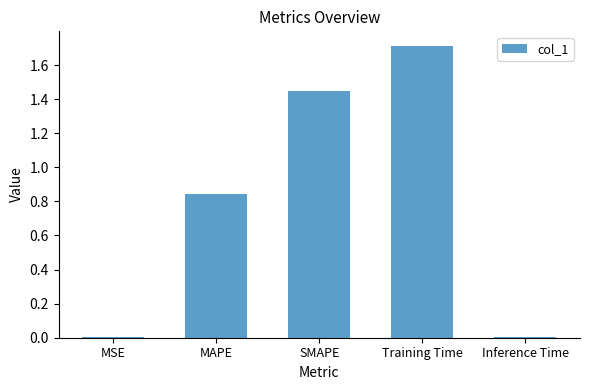

The value at Training Time is 2.8. True or false?

False